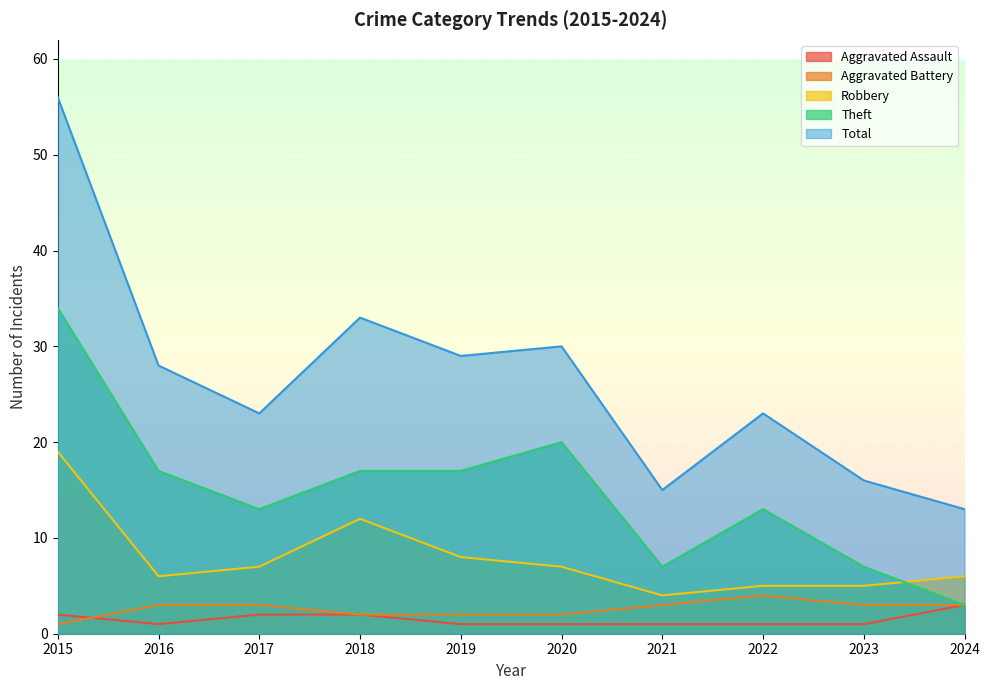

Between 2016 and 2024, which is larger?

2024